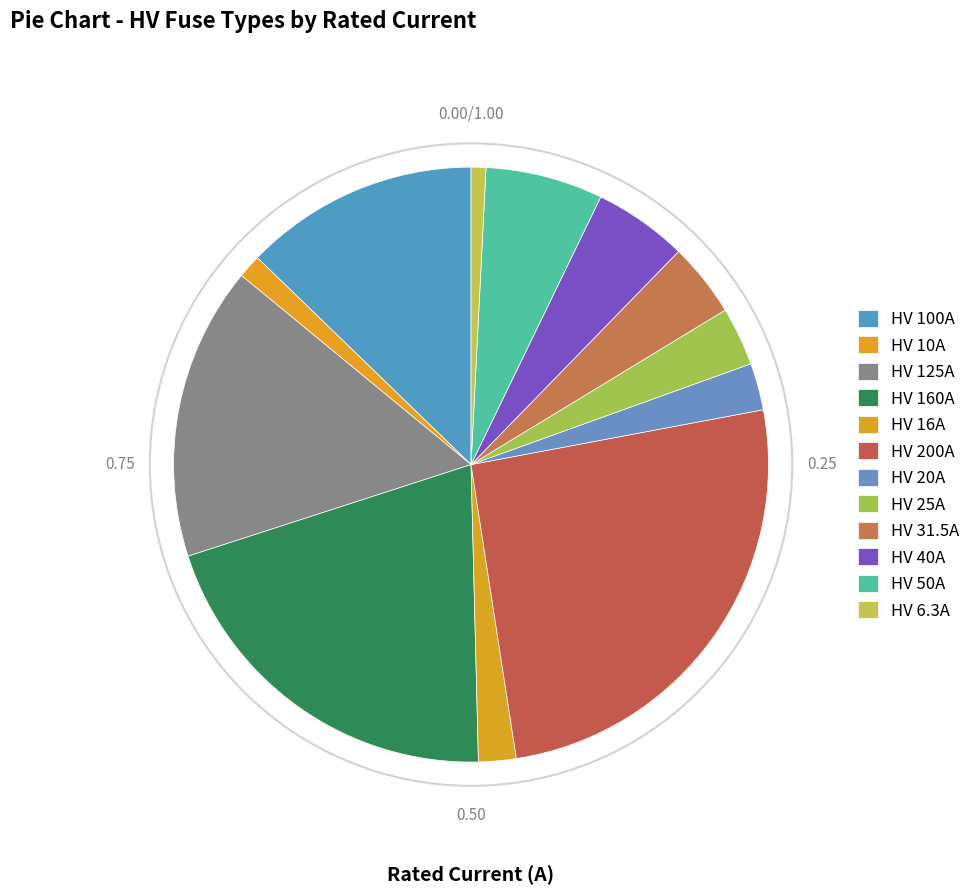

What percentage is the HV 6.3A slice, to the nearest percent?

1%